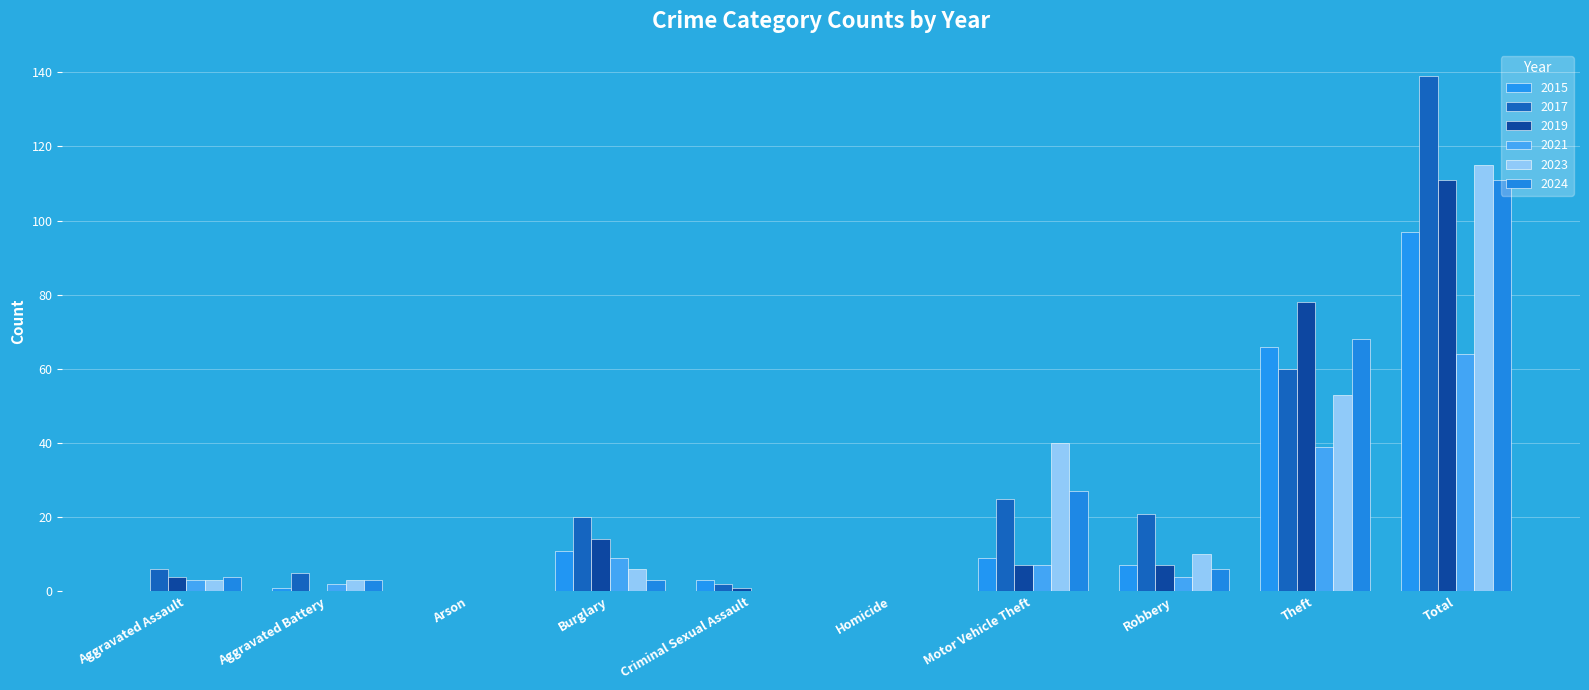

What is the sum of the 2024 values at Arson and Total?

111